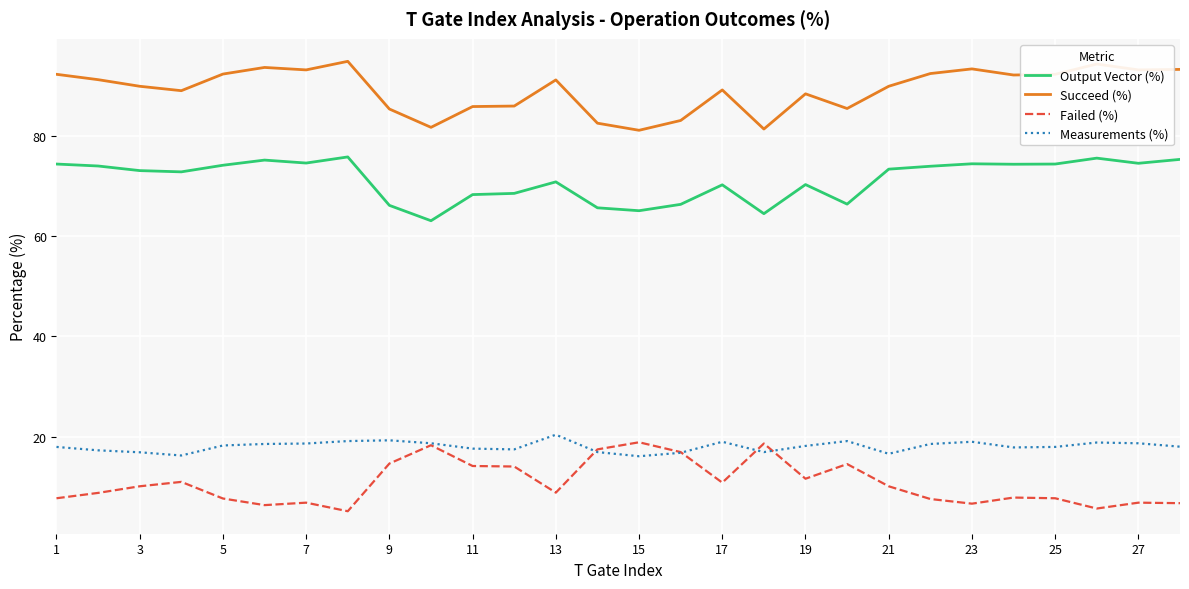

Which series has the largest total across all categories?

Succeed (%)